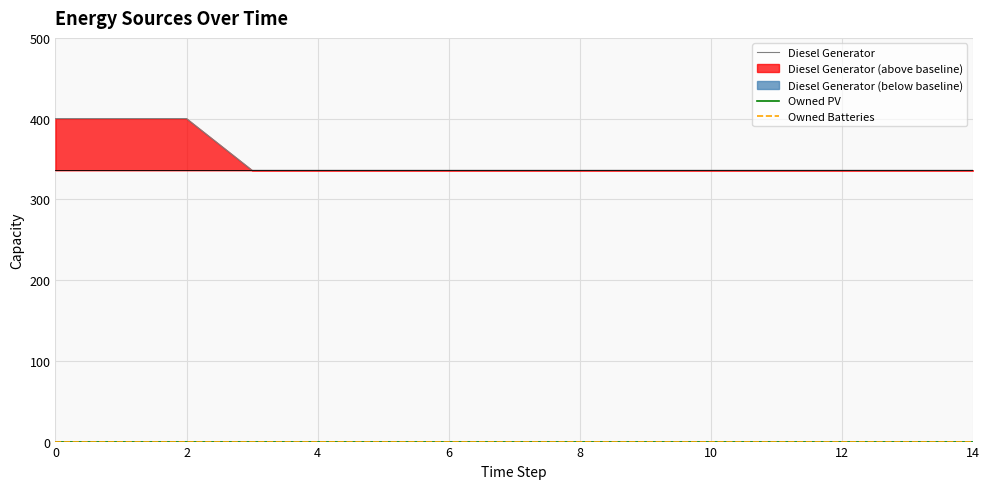

What is the label of the 10th point from the left?

9